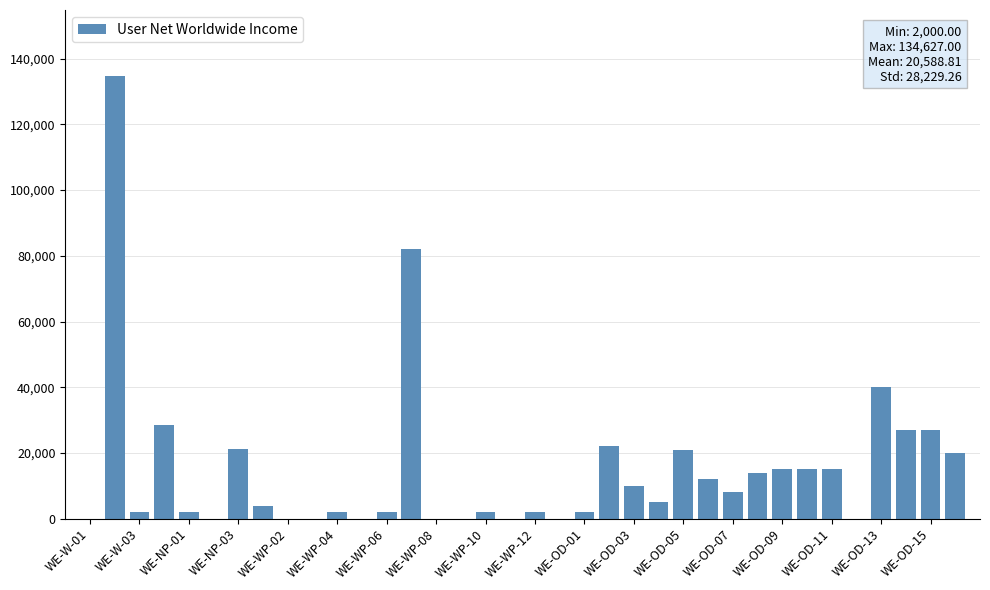

What is the sum of all values?

535309